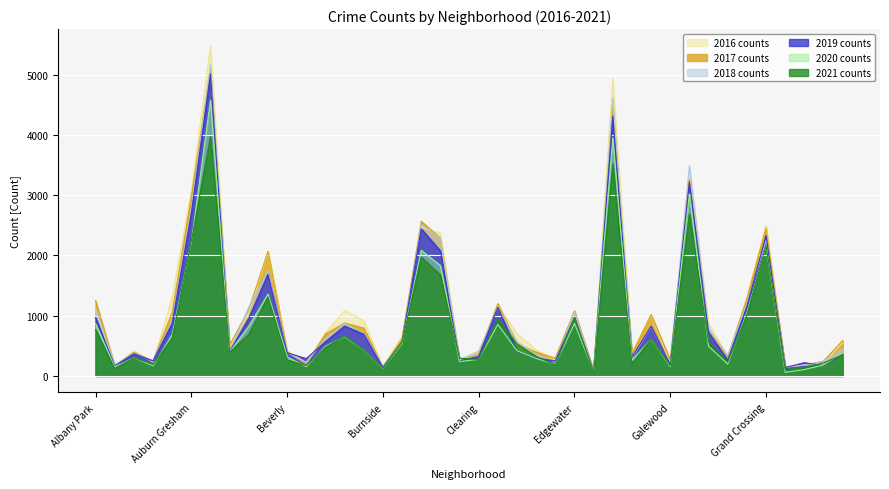

How many data points in 2016 are less than 696?

20